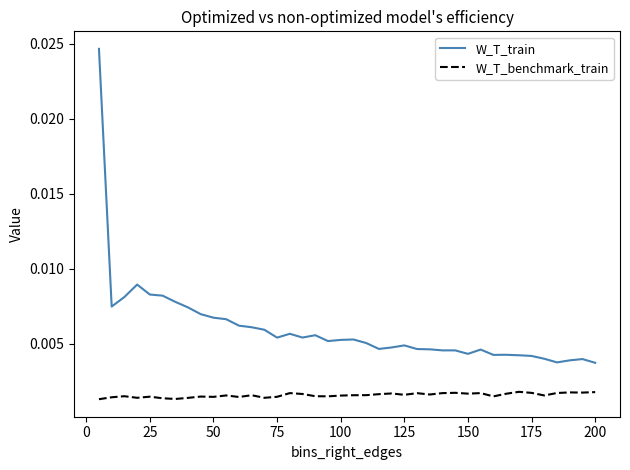

True or false: W_T_train and W_T_benchmark_train intersect in this chart.

False